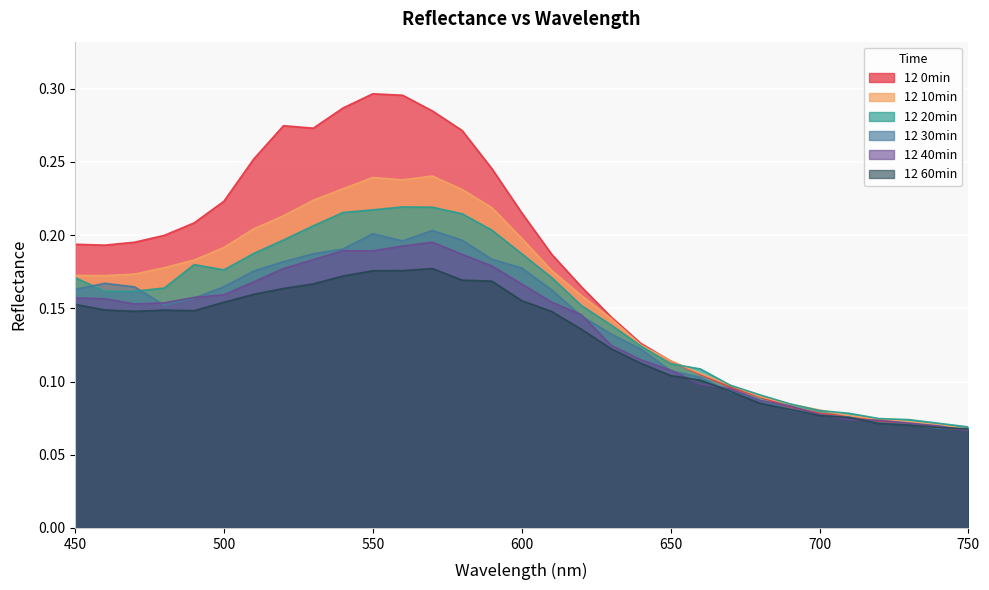

At which label does 12 10min reach its peak?

570